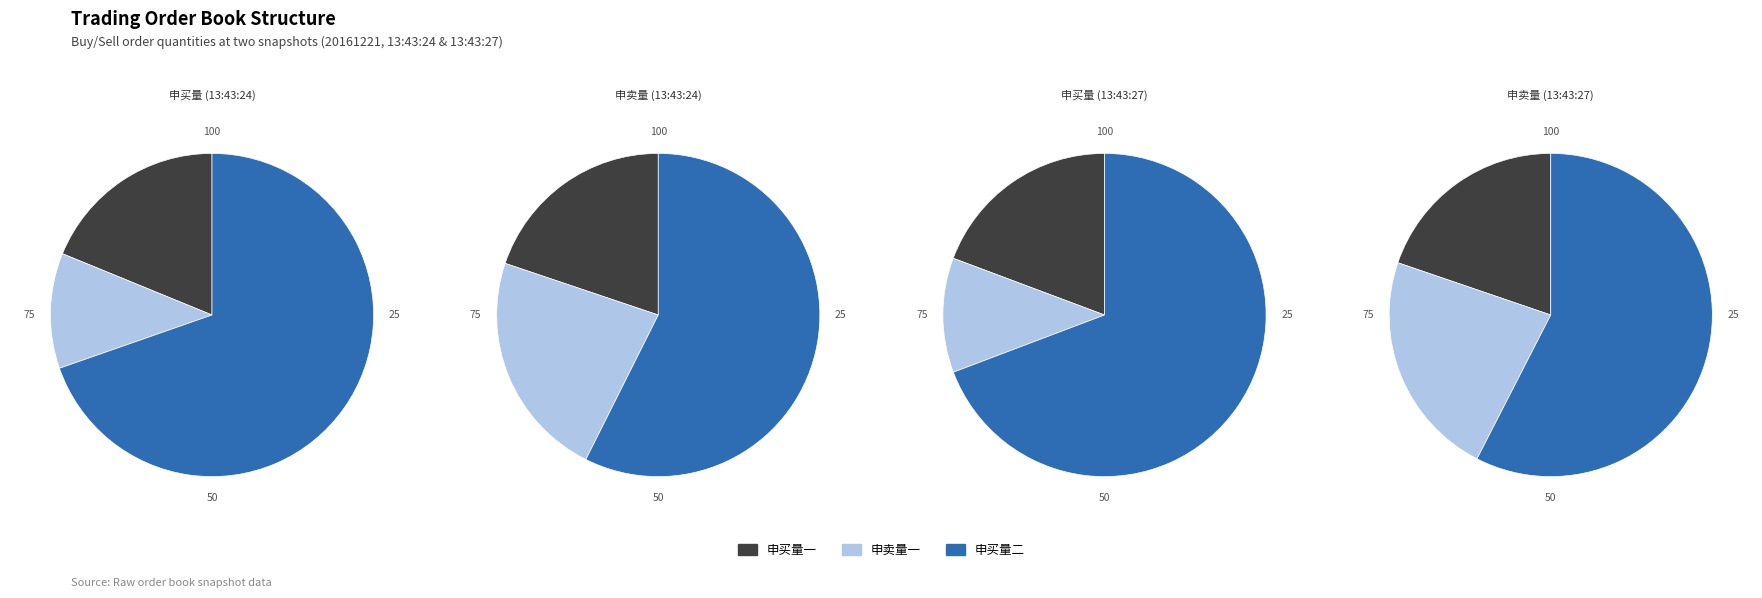

True or false: 13:43:24 accounts for 50% of the total.

True